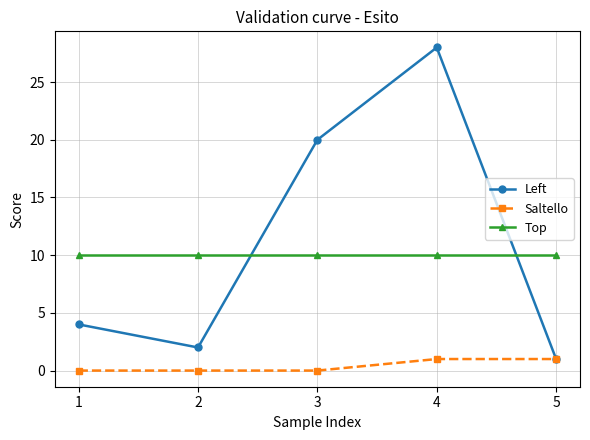

At which label is Left closest to 14?

3